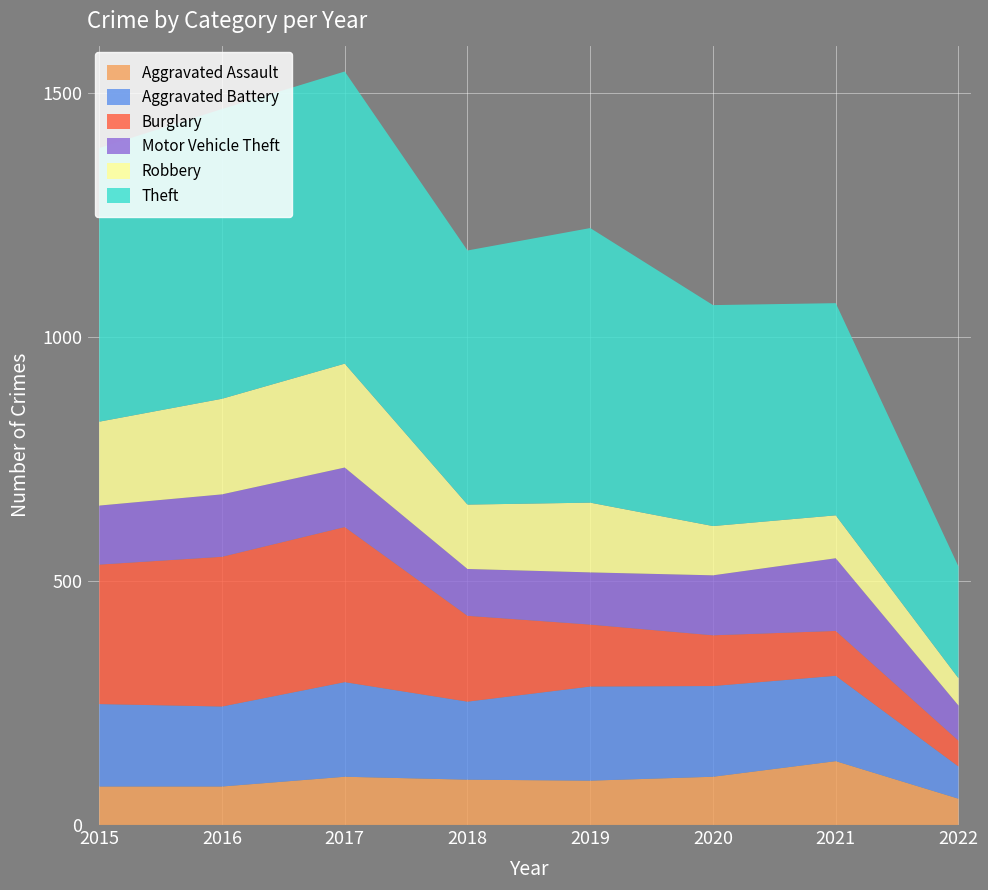

Reading left to right, transcribe all the data shown in this chart.

Aggravated Assault: 79	79	99	93	91	99	131	54
Aggravated Battery: 169	164	194	160	193	186	175	66
Burglary: 286	307	318	176	127	104	92	53
Motor Vehicle Theft: 121	128	122	96	107	123	149	72
Robbery: 172	196	213	132	143	101	88	56
Theft: 561	594	599	521	563	453	435	229